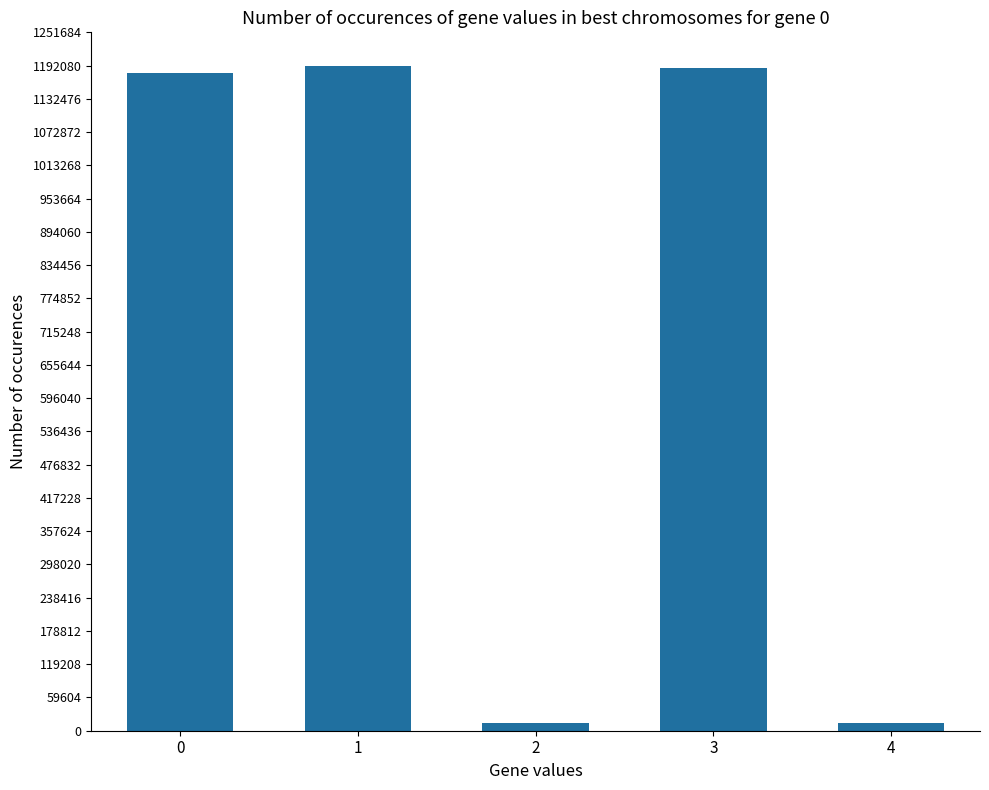

The value at 0 is 1179386. True or false?

True